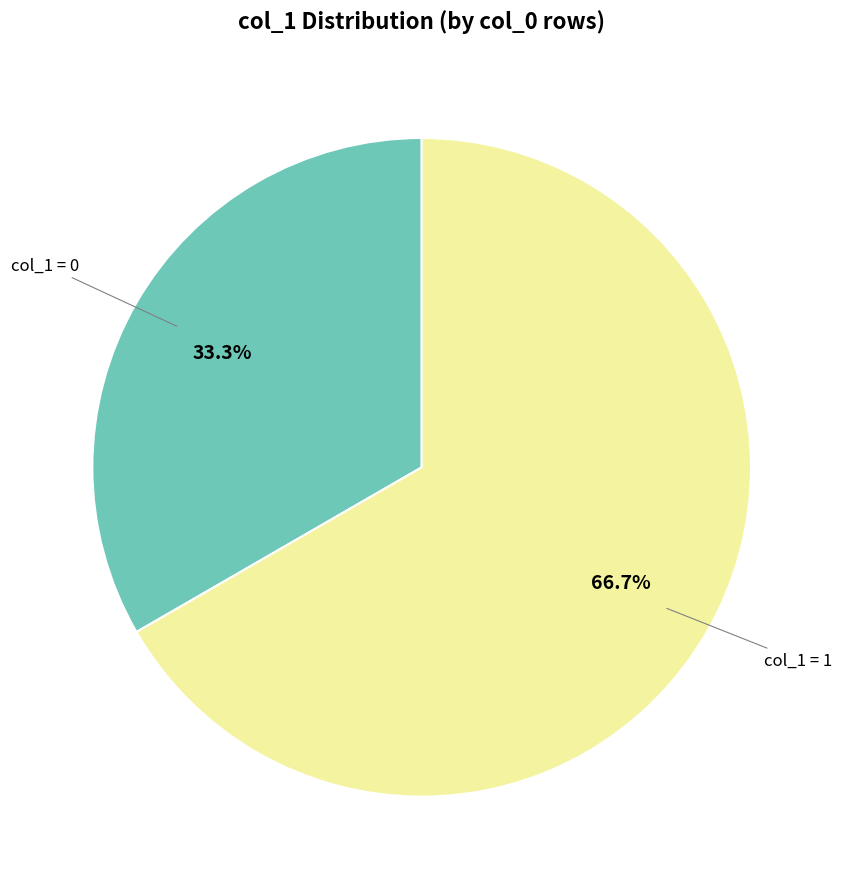

Is there any slice that represents more than half of the pie?

Yes